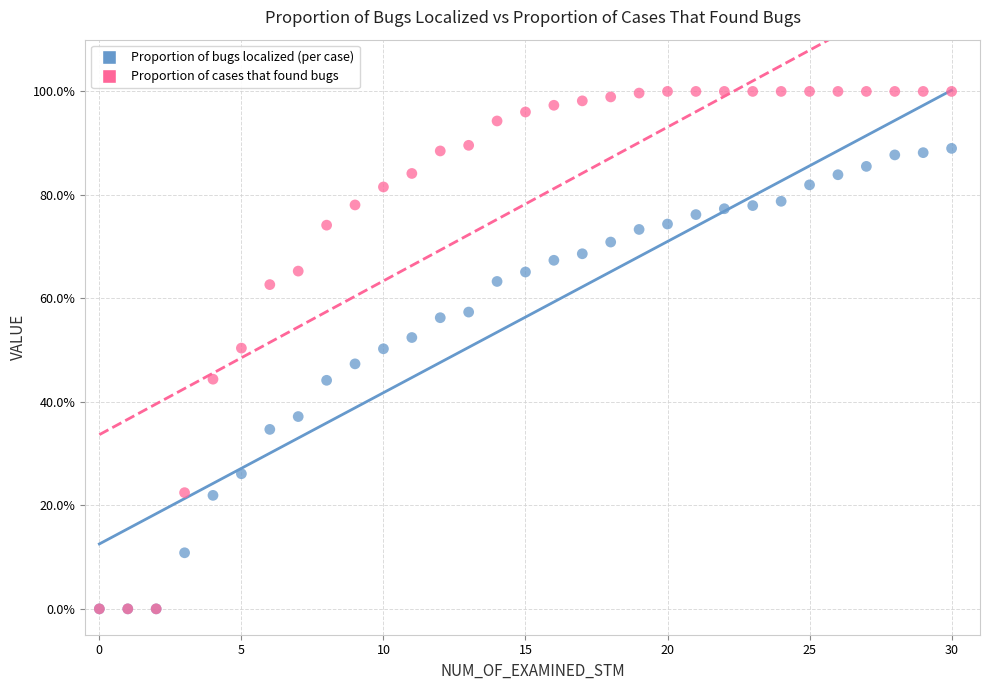

What are all the series names shown in the legend?

Proportion of bugs localized (per case), Proportion of cases that found bugs